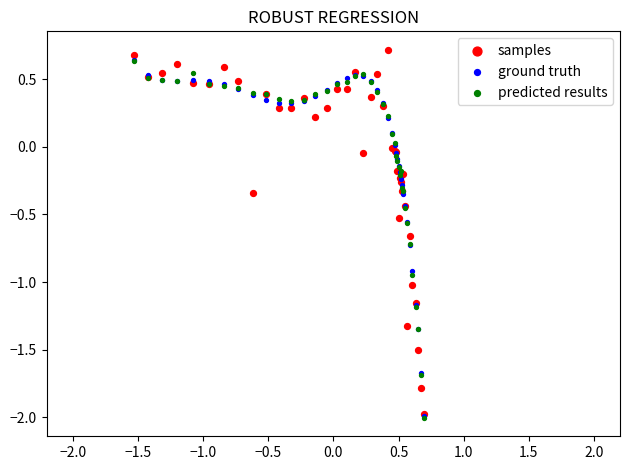

Which series has the largest Y range (max minus min)?

samples